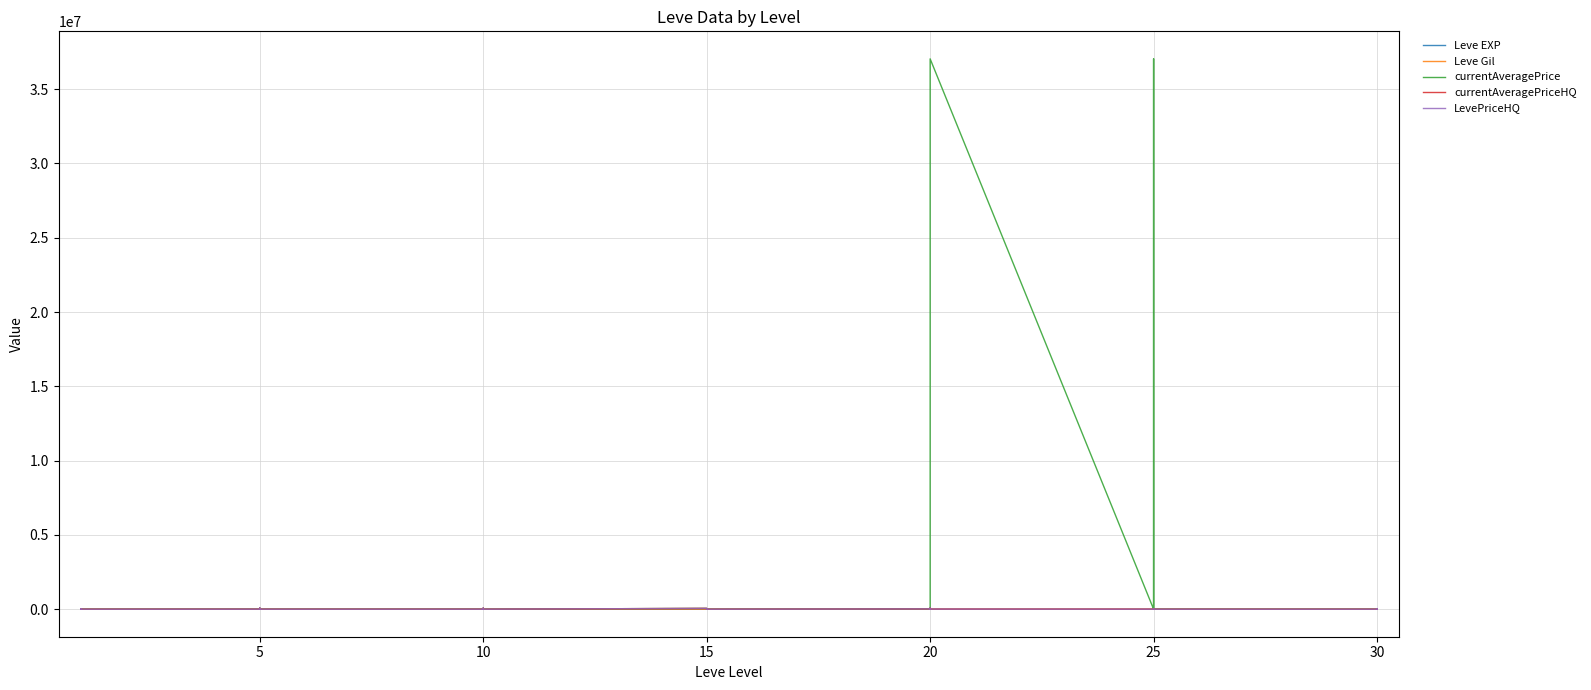

Between 5 and 25, which series saw the biggest shift?

currentAveragePrice